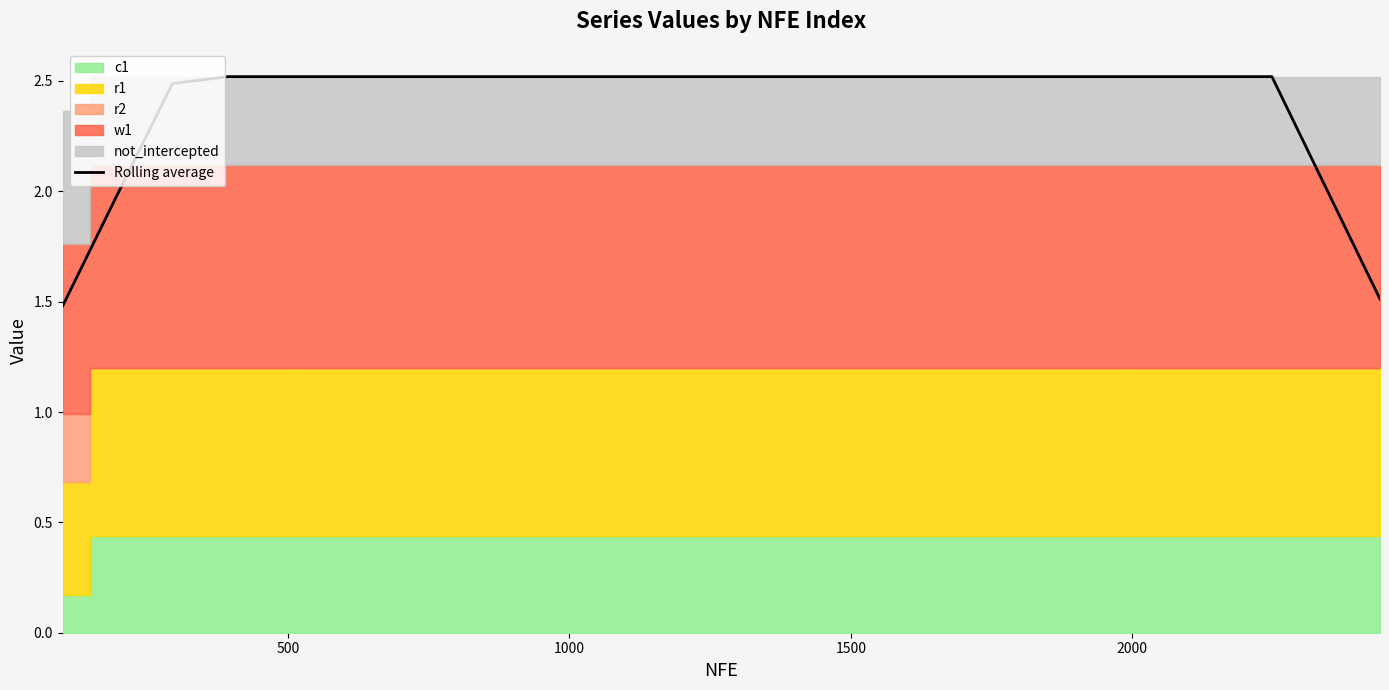

How many data points are less than 2?

3